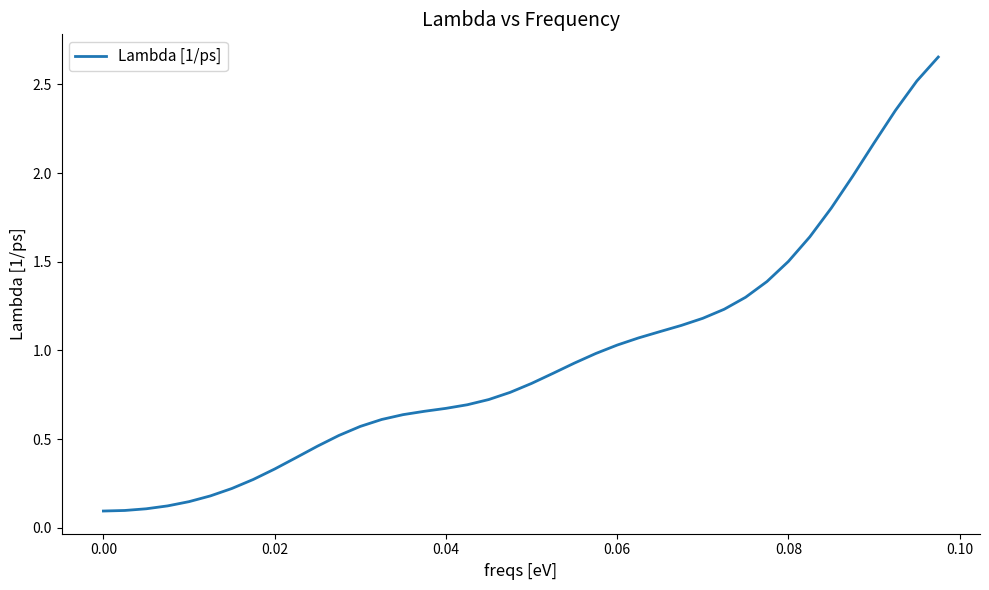

What is the sum of all values?

38.0